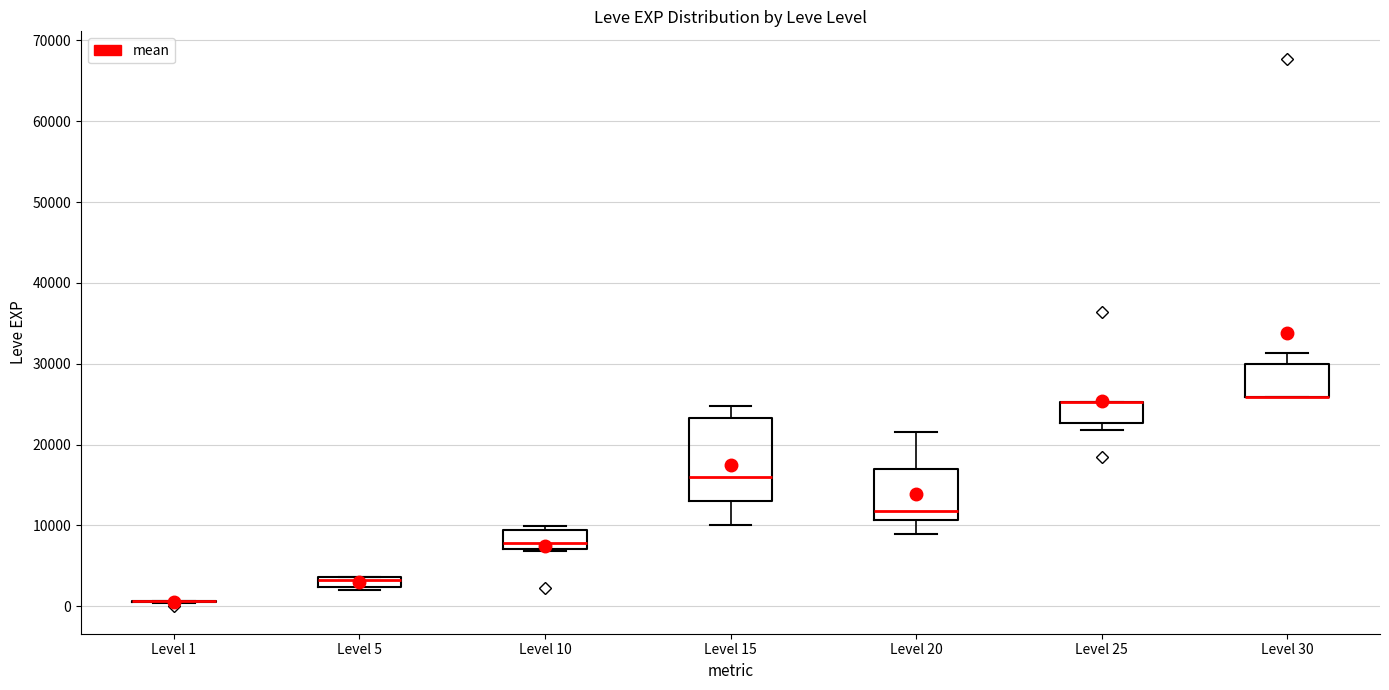

Comparing the boxes themselves (not the whiskers), which one is the tallest?

Level 15